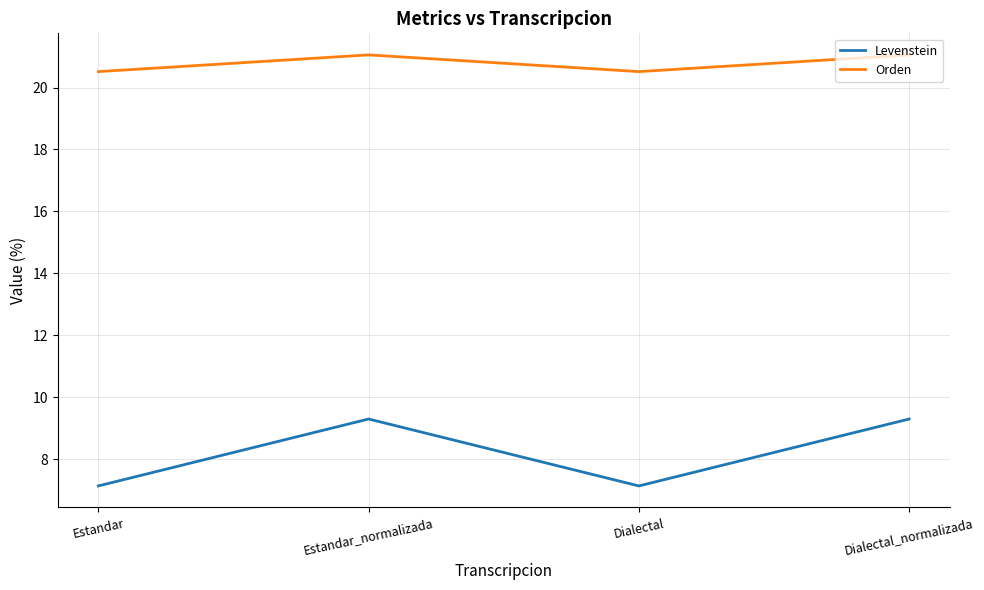

Reading left to right, extract all data points from this chart.

Levenstein: Estandar=7.1	Estandar_normalizada=9.3	Dialectal=7.1	Dialectal_normalizada=9.3
Orden: Estandar=20.5	Estandar_normalizada=21.1	Dialectal=20.5	Dialectal_normalizada=21.1